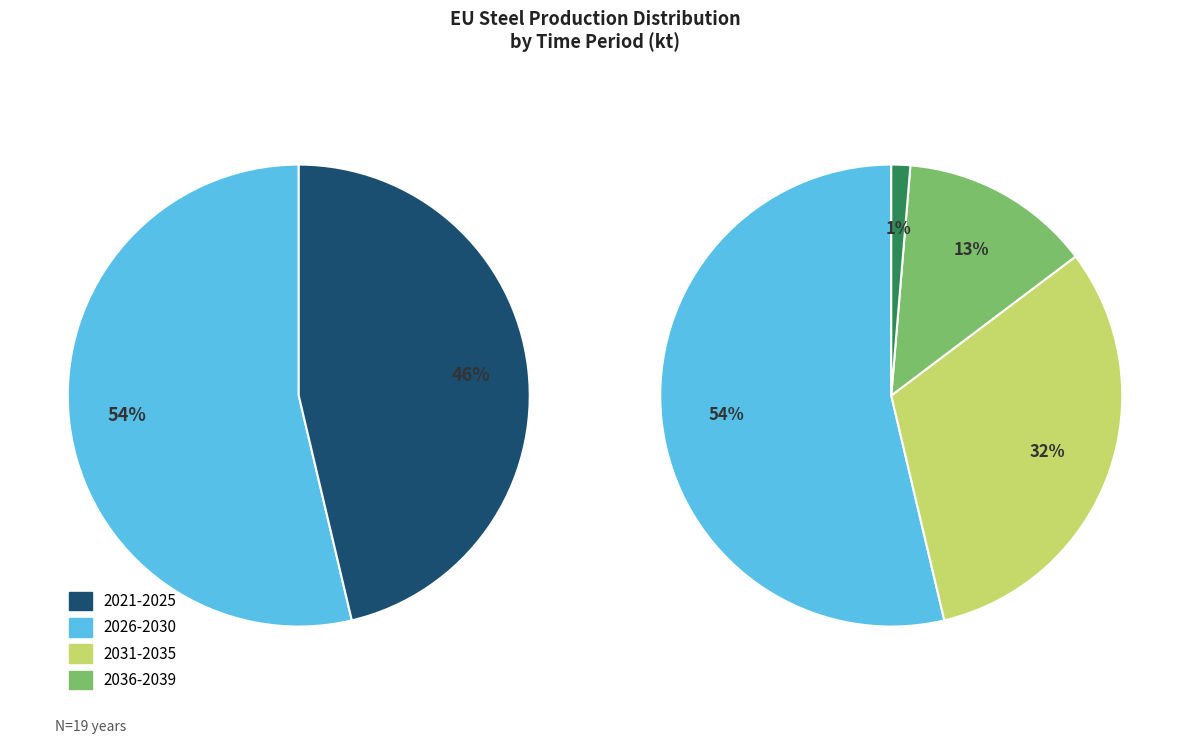

True or false: 2039 accounts for 0% of the total.

True